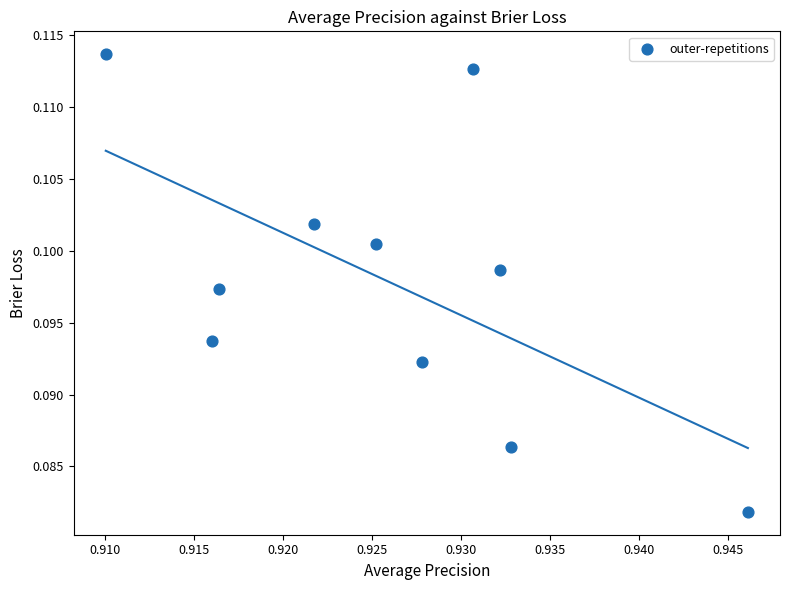

What is the average X value?

0.9